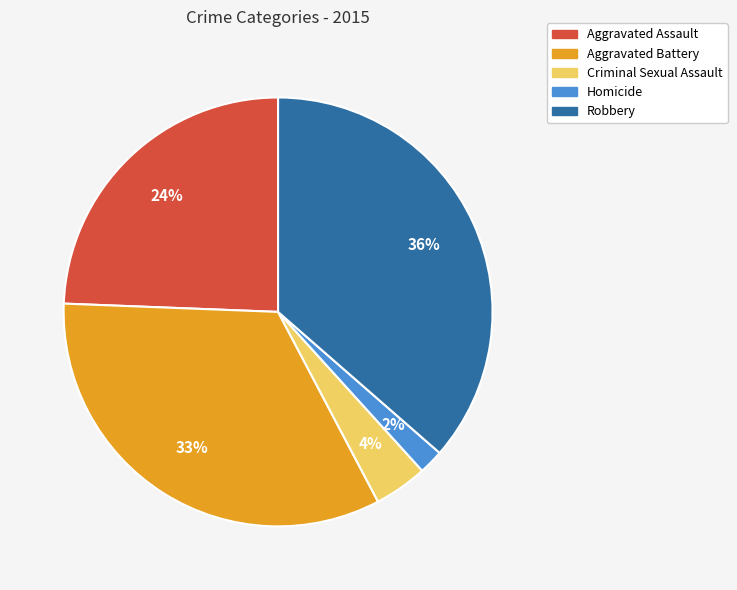

To the nearest percent, what is the difference between the Aggravated Battery and Criminal Sexual Assault slice percentages?

29%